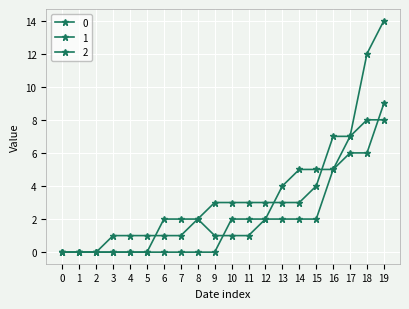

Does the chart have visible grid lines?

Yes